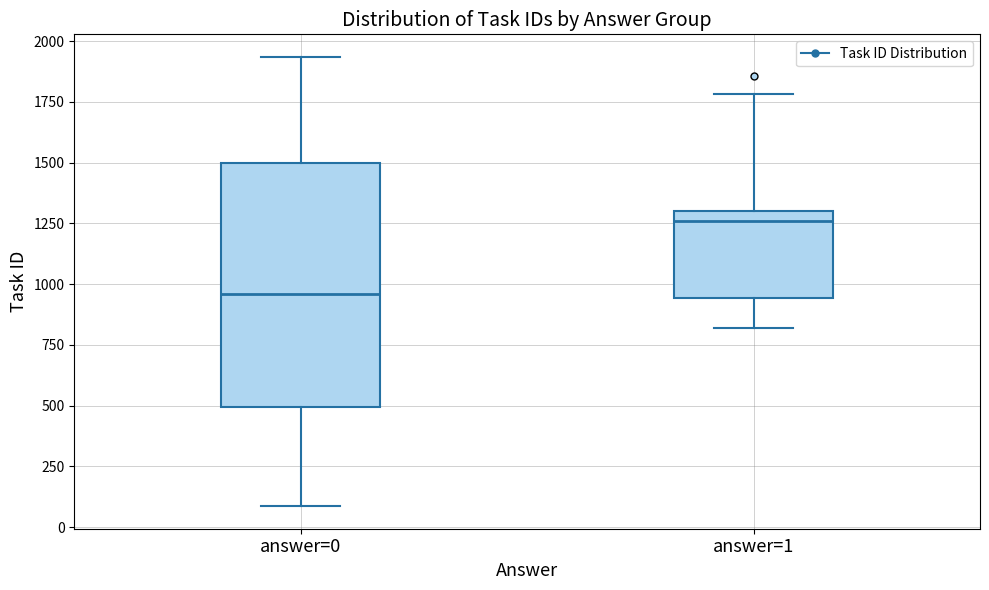

Reading left to right, transcribe this box plot: for each box, give where its median line is, the range the box spans, and where its two whiskers end, as read against the y-axis. The values are not printed on the chart, so give them approximately, as read against the axis.

answer=0: median 950, box 500 to 1500, whiskers 100 to 1950
answer=1: median 1250, box 950 to 1300, whiskers 800 to 1800